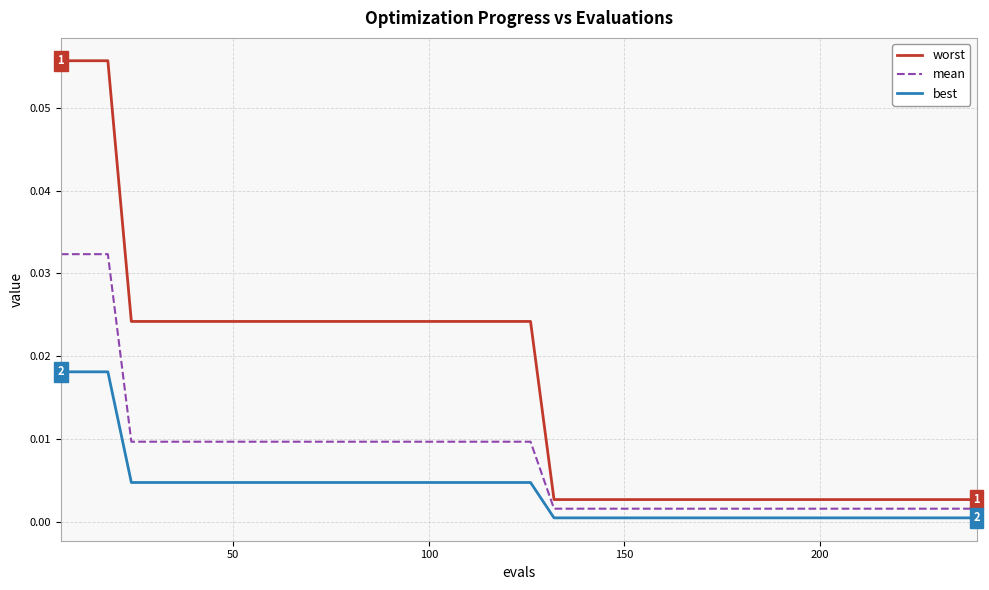

Which series has the largest total across all categories?

worst